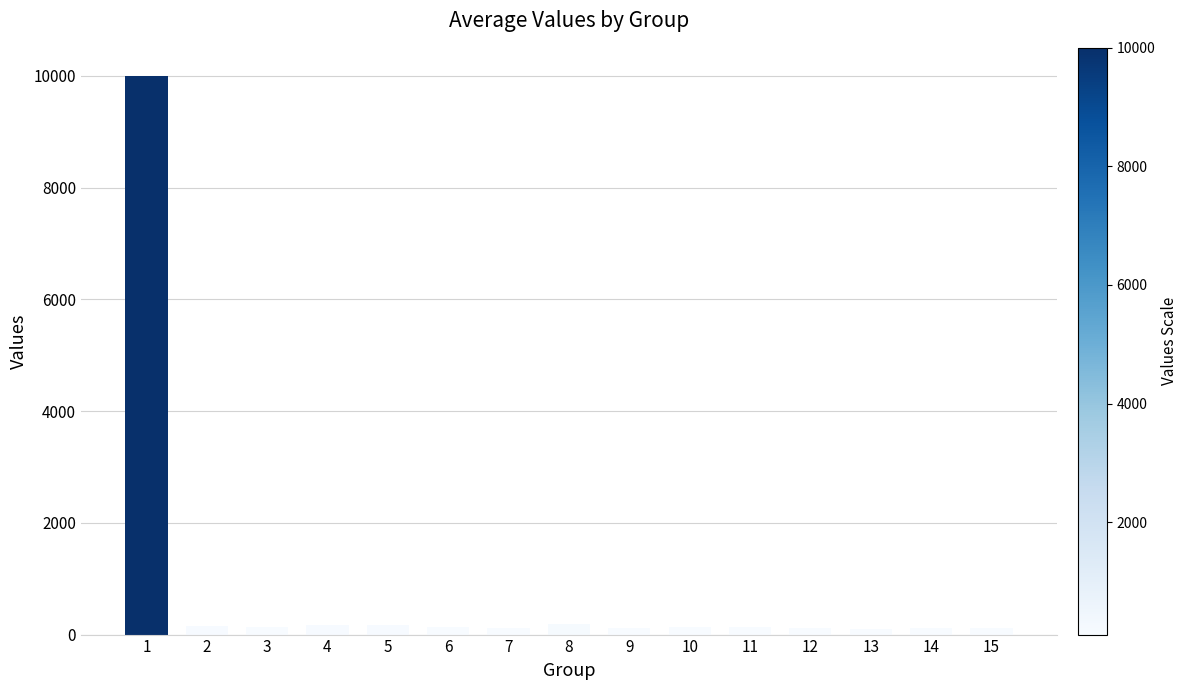

What is the average value?

794